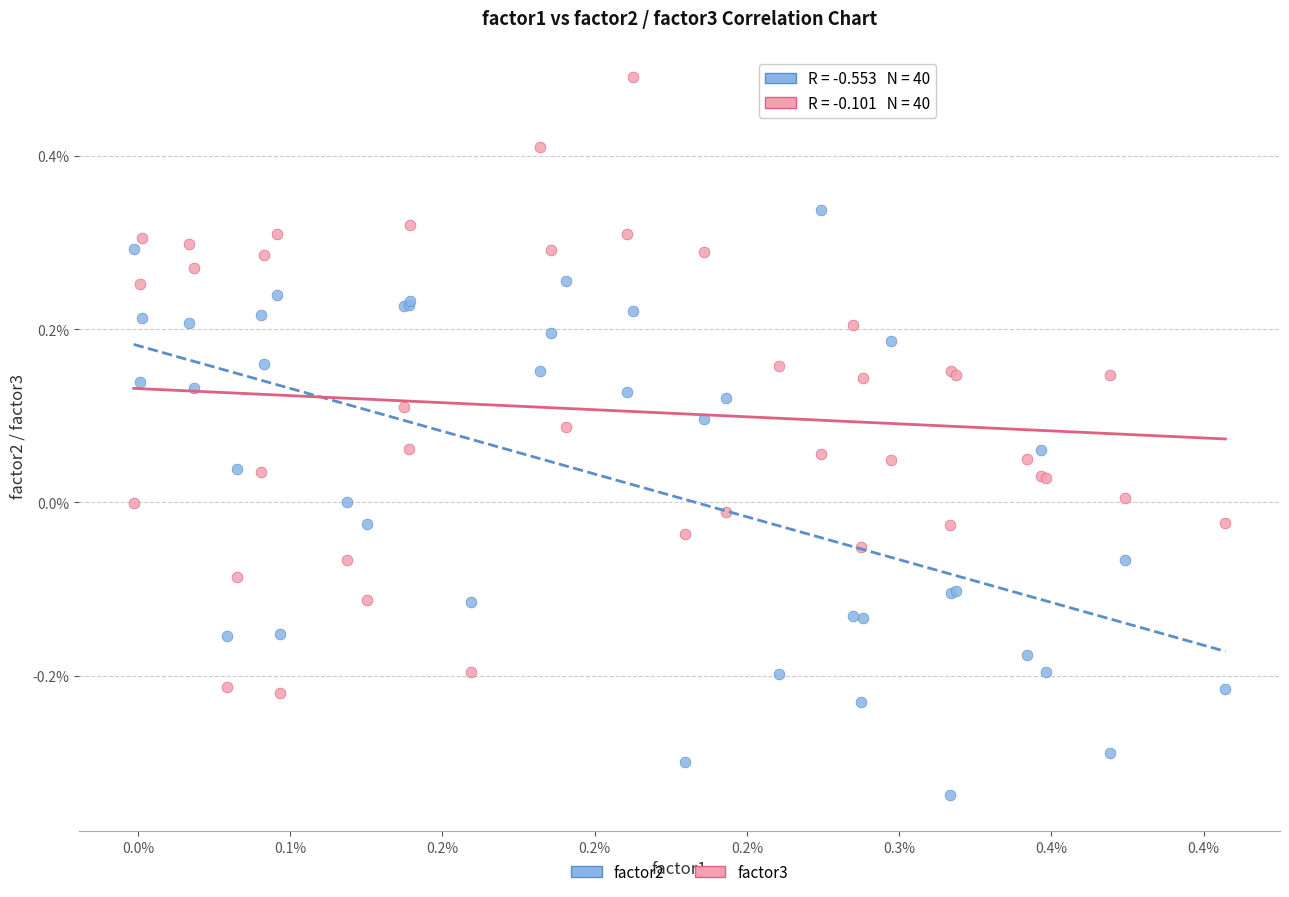

Which series reaches the minimum Y coordinate?

factor2